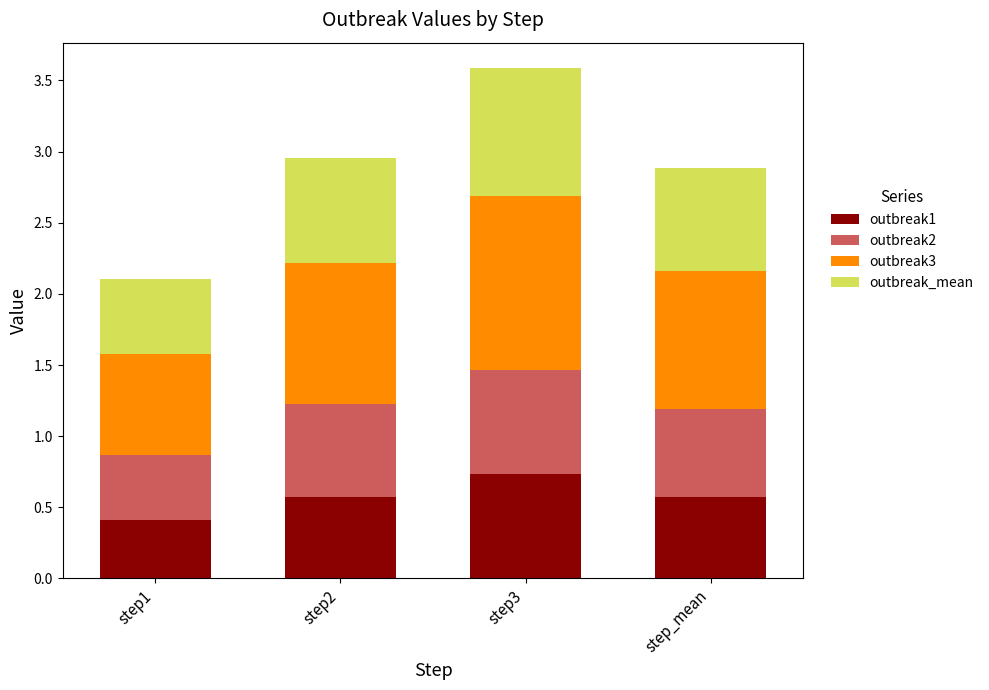

The outbreak1 series shows 0.6 at step_mean. True or false?

True